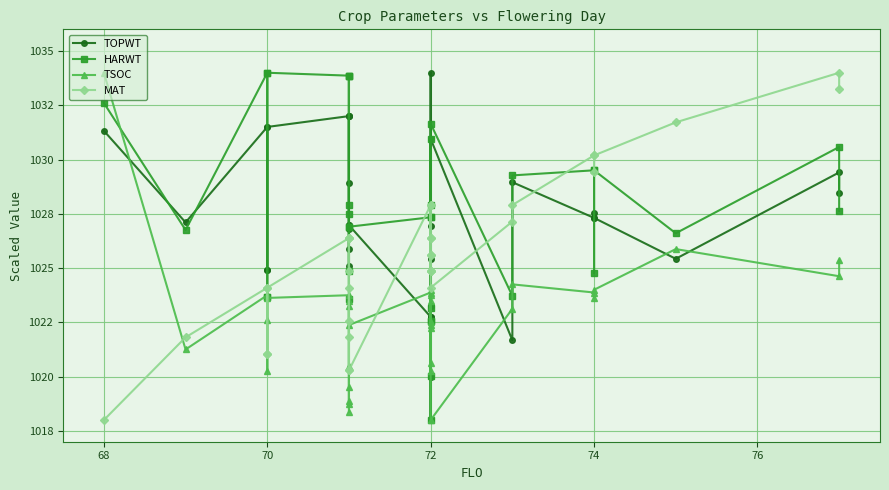

True or false: TOPWT has more than 1 points higher than both neighbors.

True